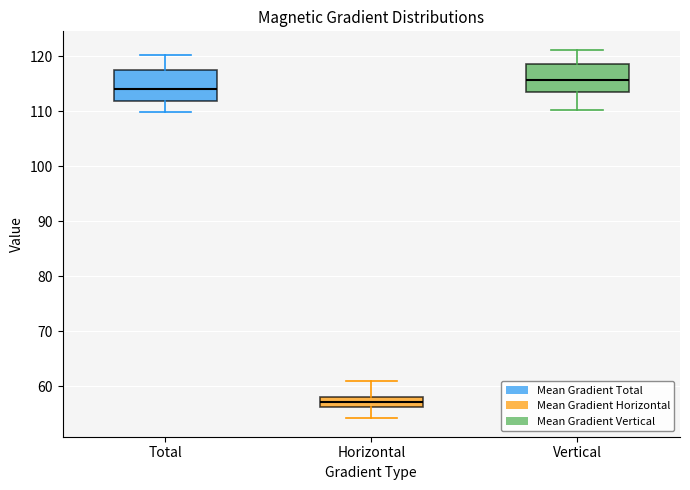

Reading left to right, transcribe this box plot: for each box, give where its median line is, the range the box spans, and where its two whiskers end, as read against the y-axis. The values are not printed on the chart, so give them approximately, as read against the axis.

Total: median 114, box 112 to 117, whiskers 110 to 120
Horizontal: median 57, box 56 to 58, whiskers 54 to 61
Vertical: median 116, box 113 to 119, whiskers 110 to 121